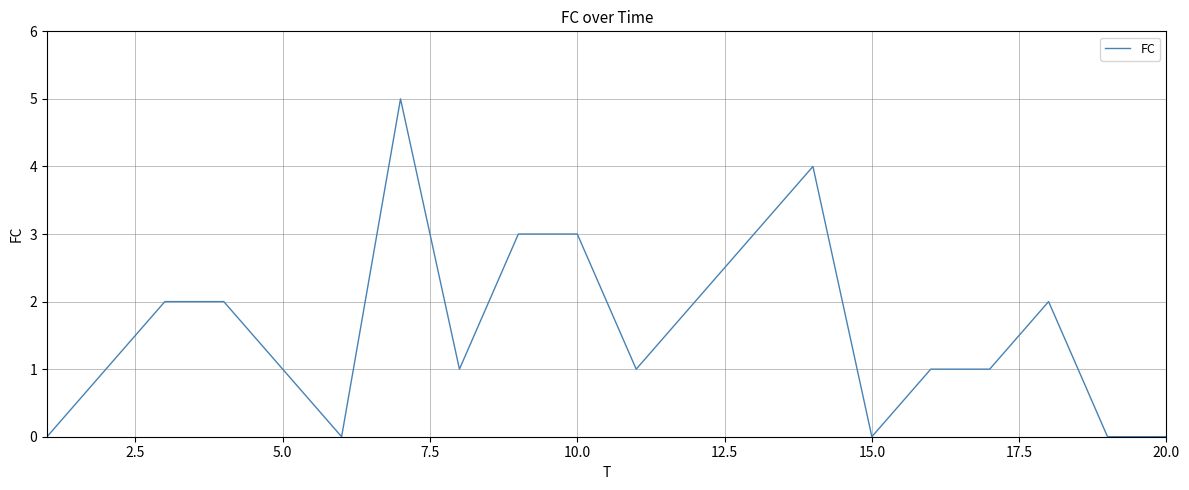

What is the maximum value shown in the chart?

5